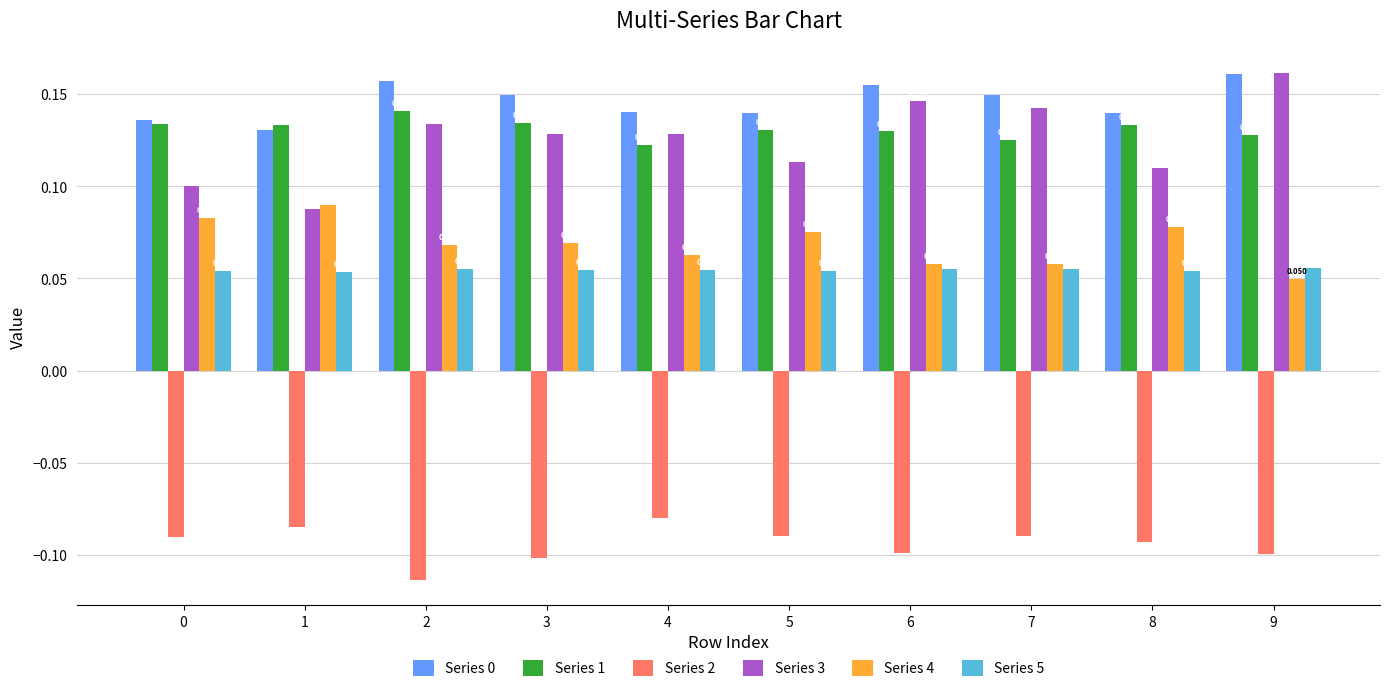

Is the value of Series 5 at 0 greater than the value of Series 1 at 9?

No